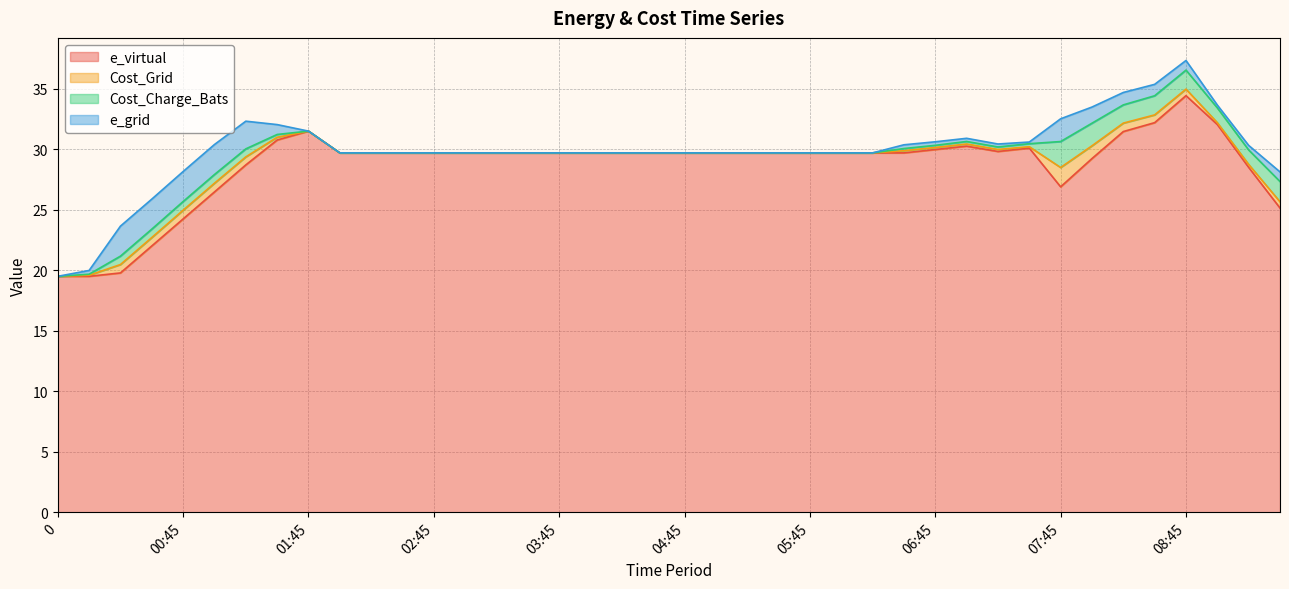

What is the label of the 39th point from the right?

00:00